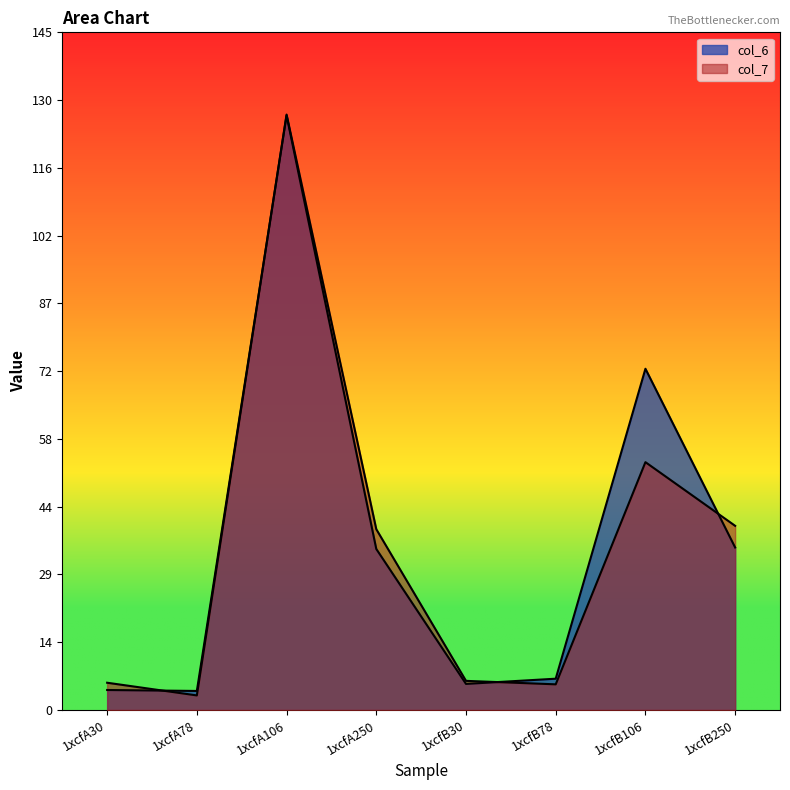

What is the label of the 8th point from the left?

1xcfB250